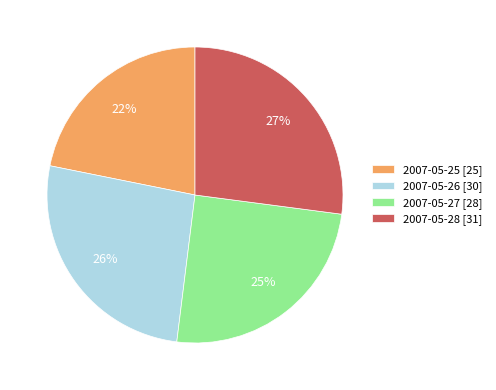

To the nearest percent, what is the average slice percentage?

25%